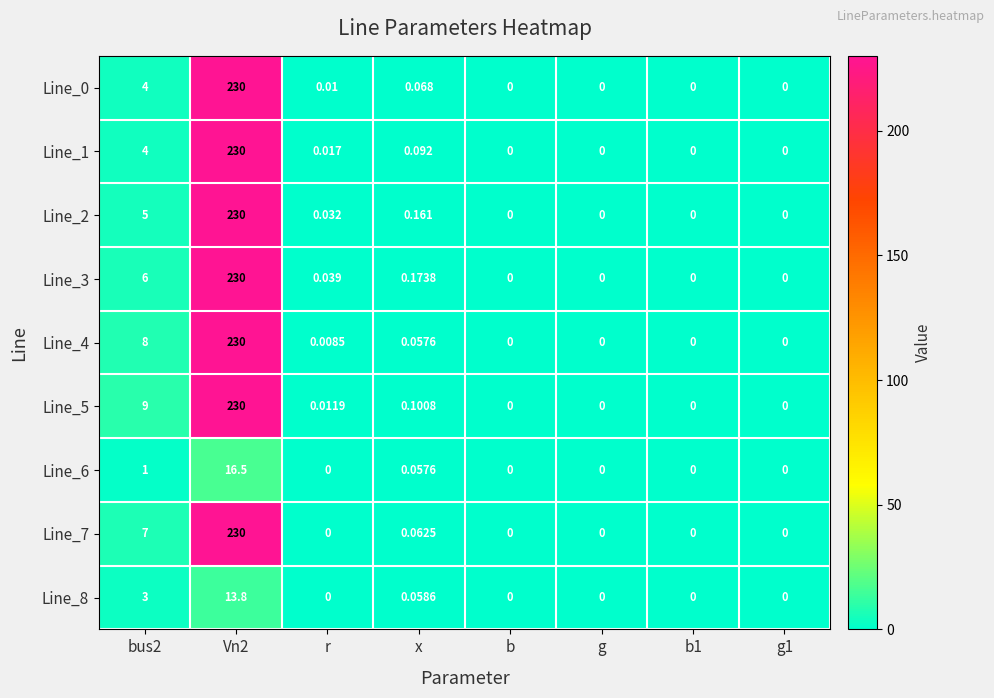

Reading left to right, what are all the values shown in this chart?

Line_0: bus2=4.0	Vn2=230.0	r=0.0	x=0.1	b=0.0	g=0.0	b1=0.0	g1=0.0
Line_1: bus2=4.0	Vn2=230.0	r=0.0	x=0.1	b=0.0	g=0.0	b1=0.0	g1=0.0
Line_2: bus2=5.0	Vn2=230.0	r=0.0	x=0.2	b=0.0	g=0.0	b1=0.0	g1=0.0
Line_3: bus2=6.0	Vn2=230.0	r=0.0	x=0.2	b=0.0	g=0.0	b1=0.0	g1=0.0
Line_4: bus2=8.0	Vn2=230.0	r=0.0	x=0.1	b=0.0	g=0.0	b1=0.0	g1=0.0
Line_5: bus2=9.0	Vn2=230.0	r=0.0	x=0.1	b=0.0	g=0.0	b1=0.0	g1=0.0
Line_6: bus2=1.0	Vn2=16.5	r=0.0	x=0.1	b=0.0	g=0.0	b1=0.0	g1=0.0
Line_7: bus2=7.0	Vn2=230.0	r=0.0	x=0.1	b=0.0	g=0.0	b1=0.0	g1=0.0
Line_8: bus2=3.0	Vn2=13.8	r=0.0	x=0.1	b=0.0	g=0.0	b1=0.0	g1=0.0